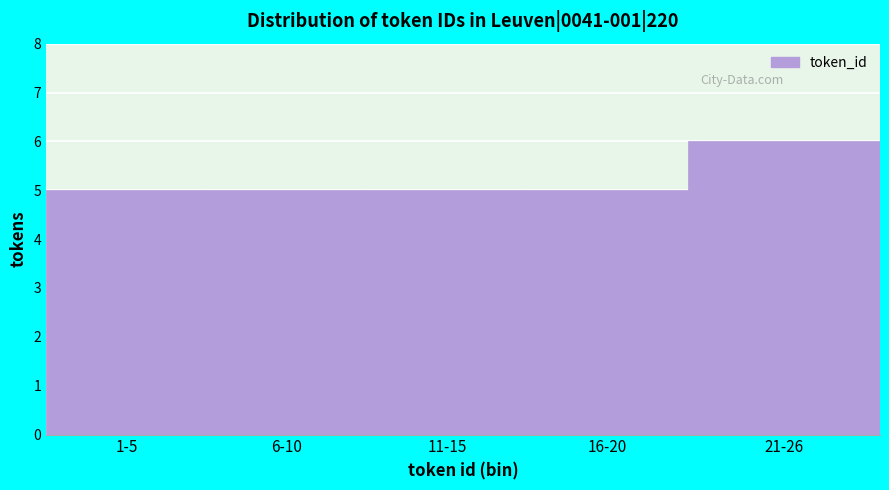

Reading left to right, transcribe all the data shown in this chart.

5	5	5	5	6